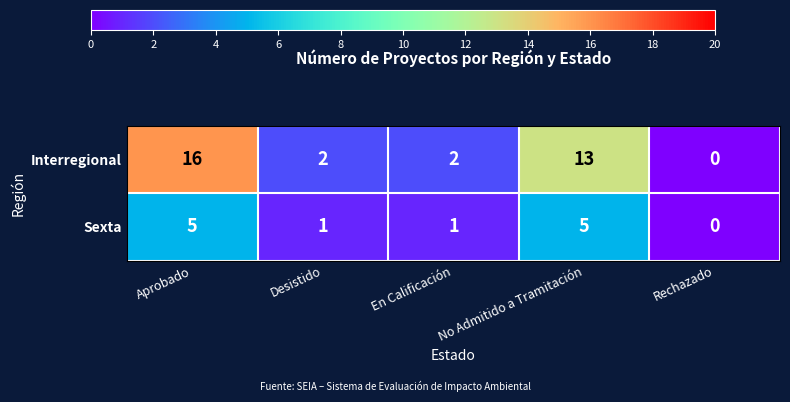

Is it true that Sexta equals 2 at En Calificación?

False